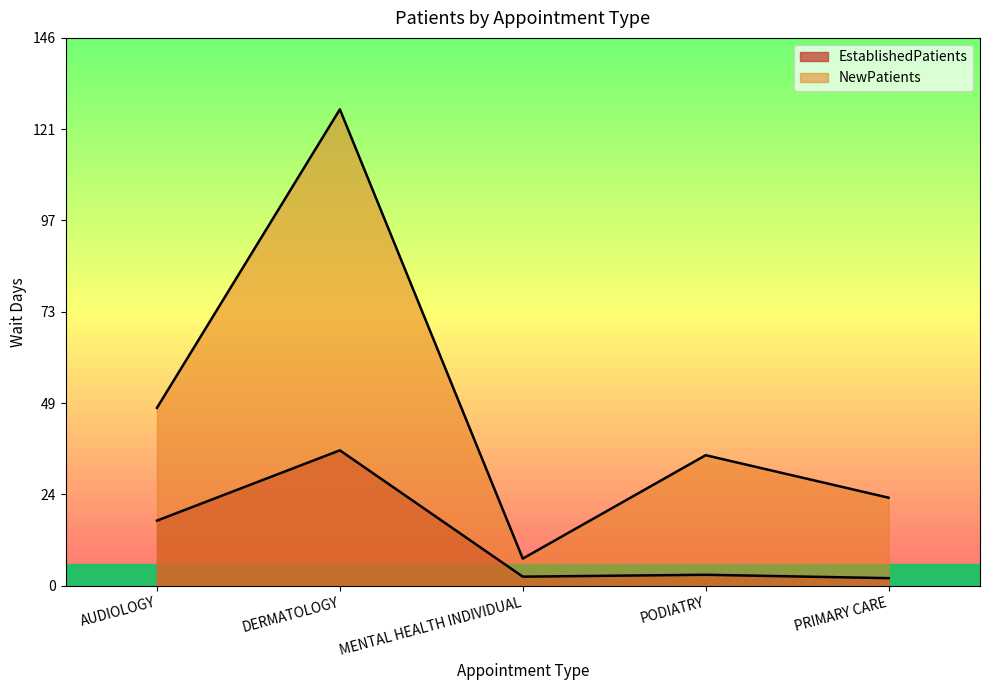

What is the sum of the EstablishedPatients values at AUDIOLOGY and PRIMARY CARE?

19.3